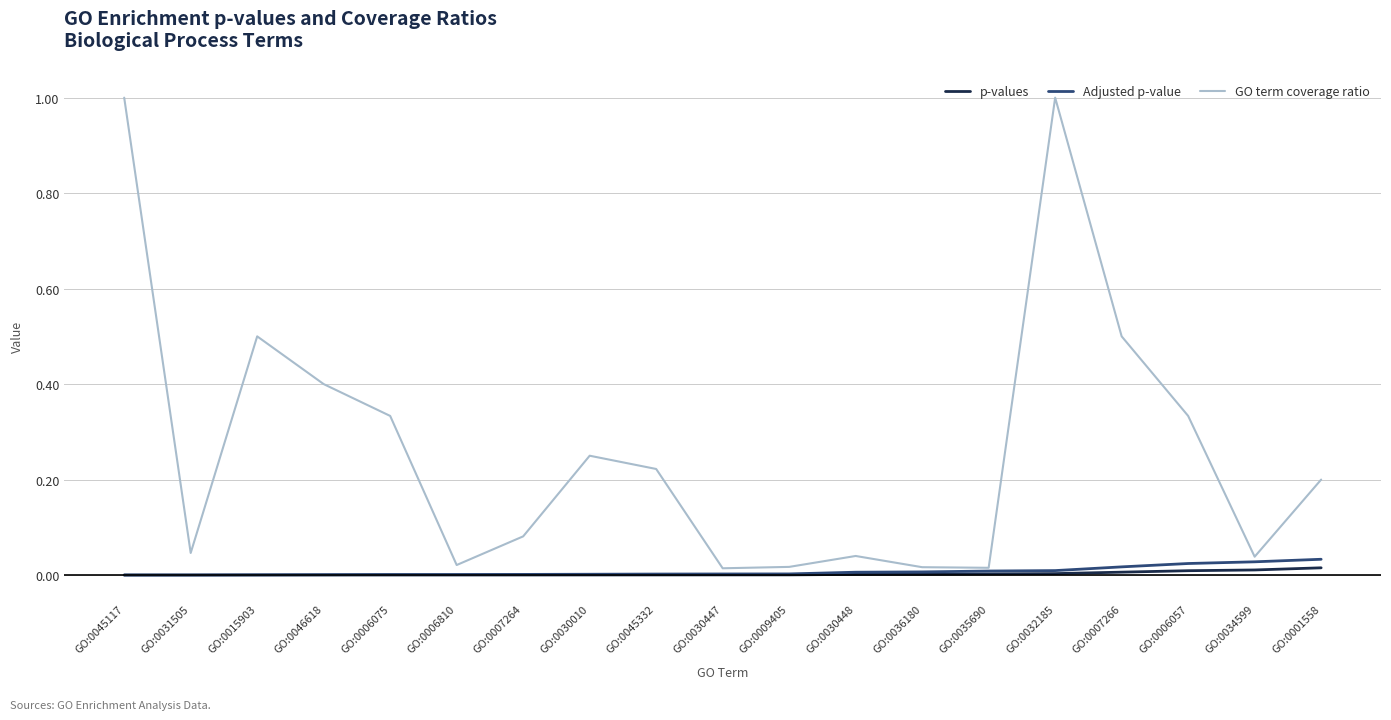

What is the total value across all series at GO:0007266?

0.5